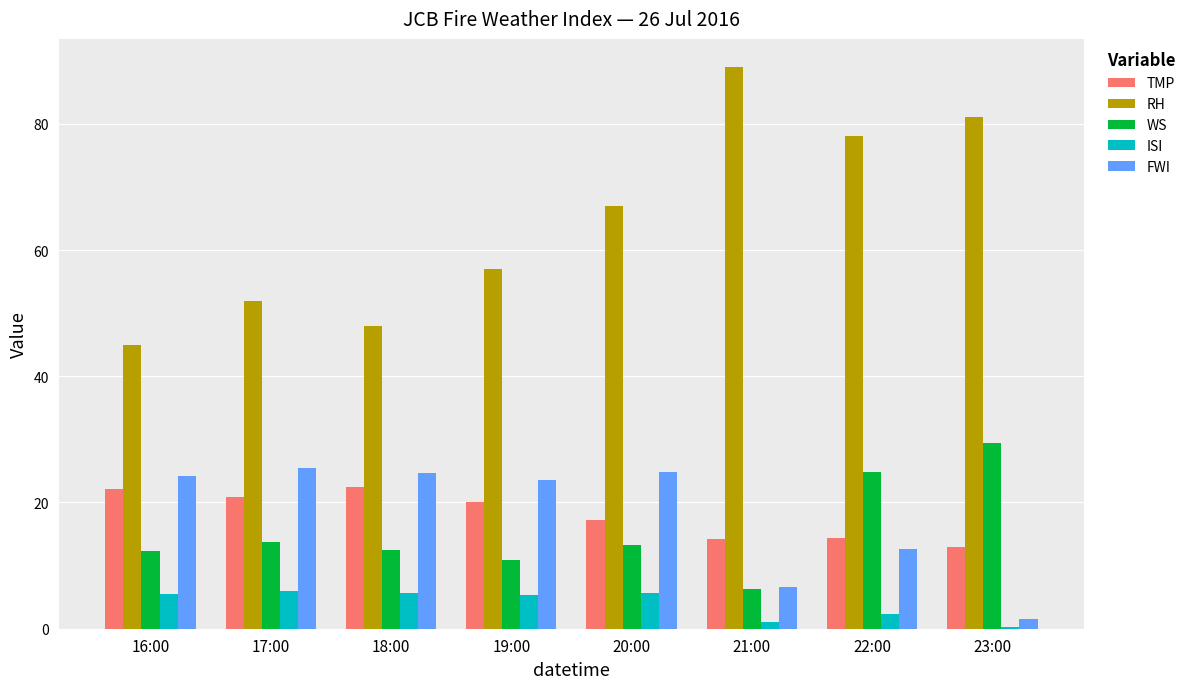

What is the sum of the FWI values at 18:00 and 20:00?

49.6